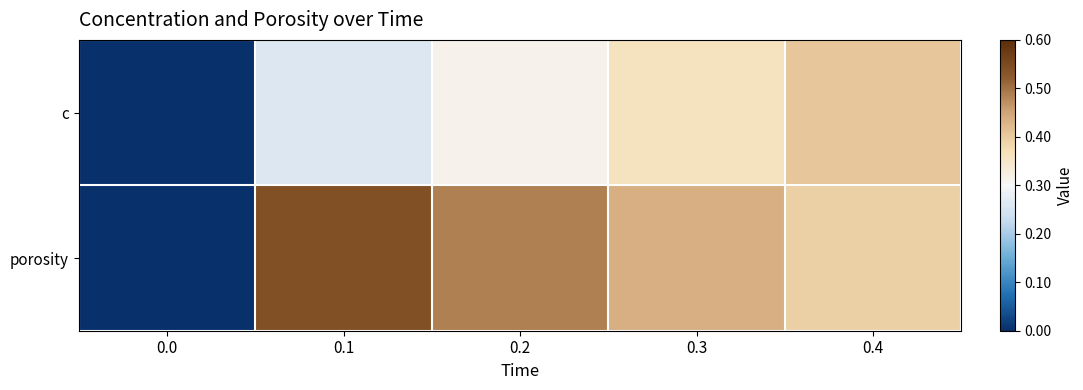

Between 0.3 and 0.4, which series saw the biggest shift?

c